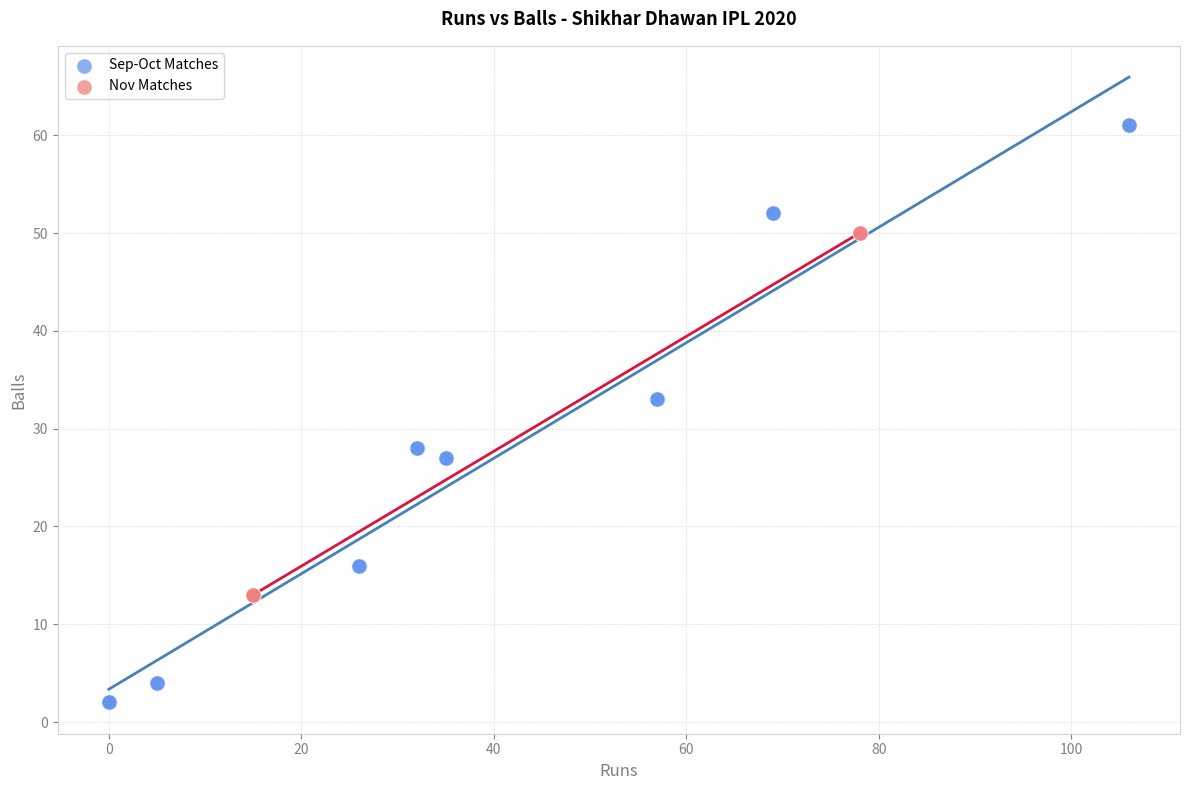

Which series contains the highest Y value?

Sep-Oct Matches